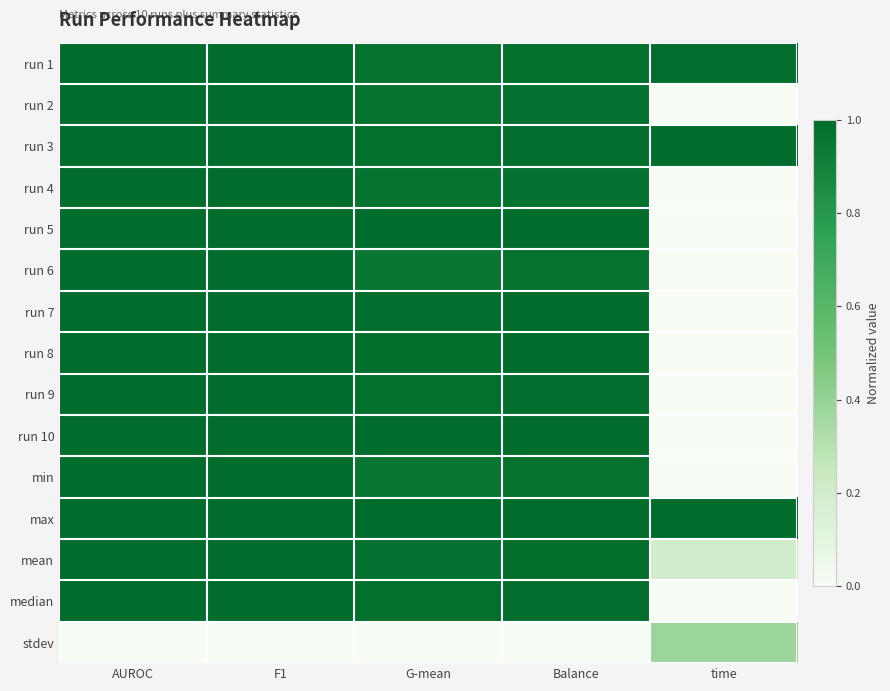

How many categories are shown in the chart?

5